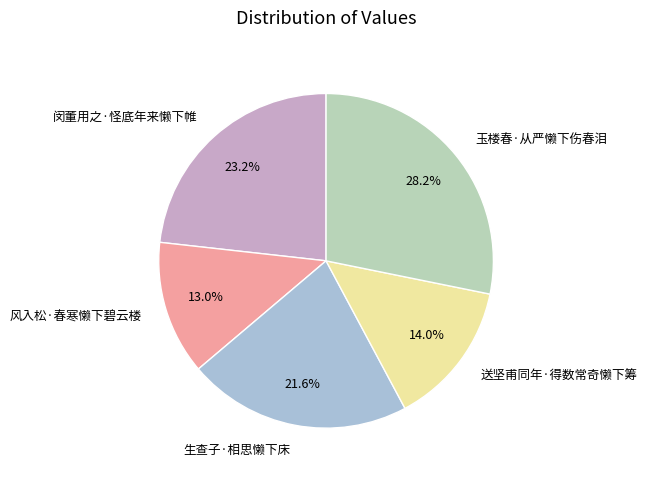

Is it true that 玉楼春·从严懒下伤春泪 is 28% of the pie?

True